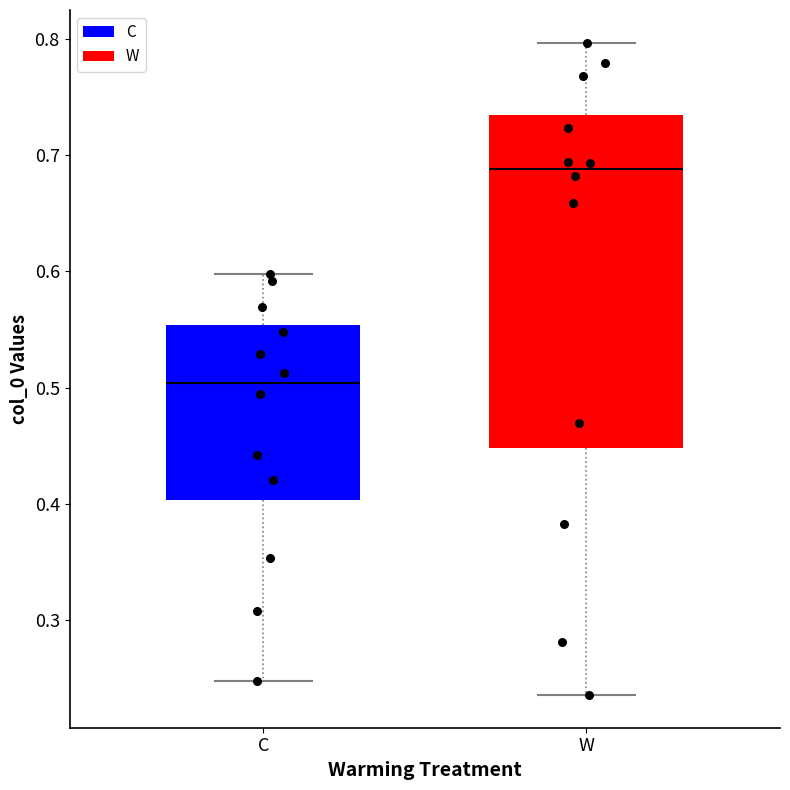

Which box's median line is the lowest?

C